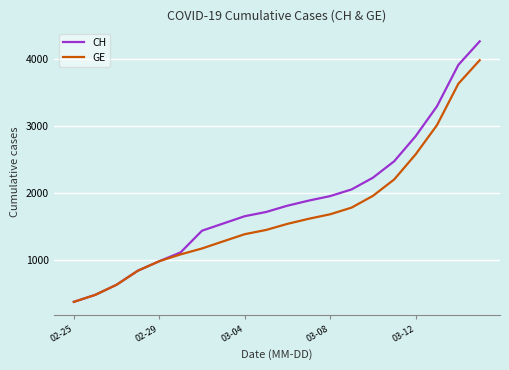

Rank the series by their maximum value, from lowest to highest.

GE, CH